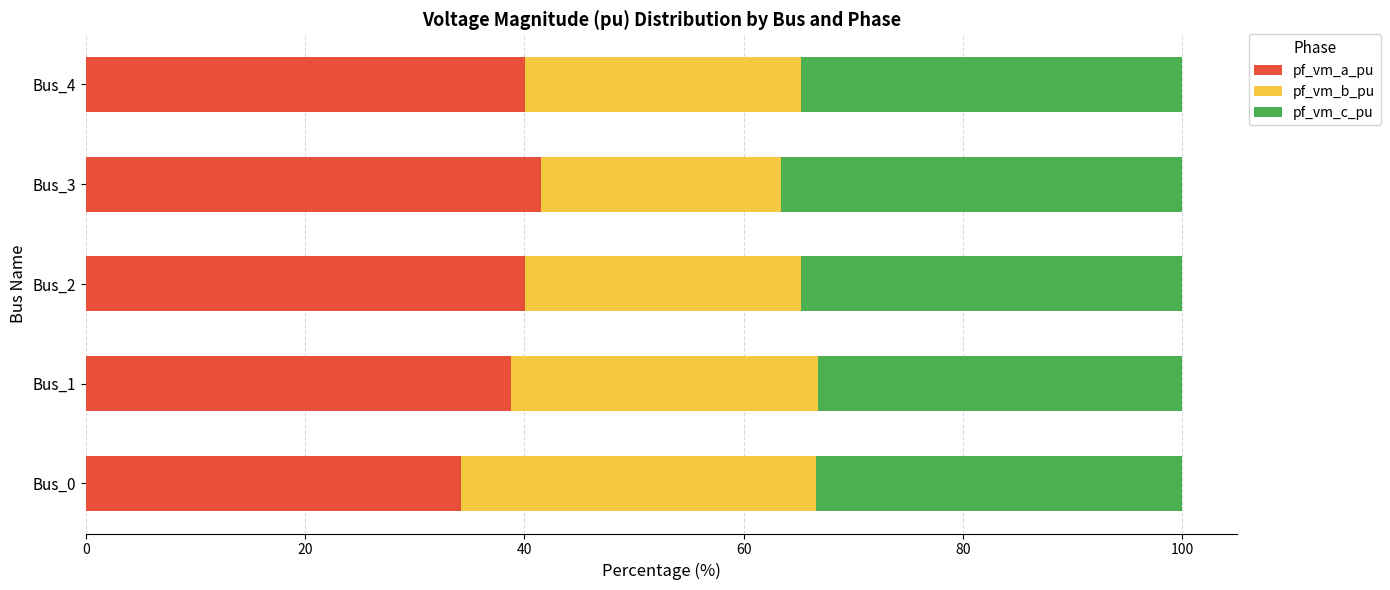

Is it true that pf_vm_a_pu equals 40.1 at Bus_4?

True